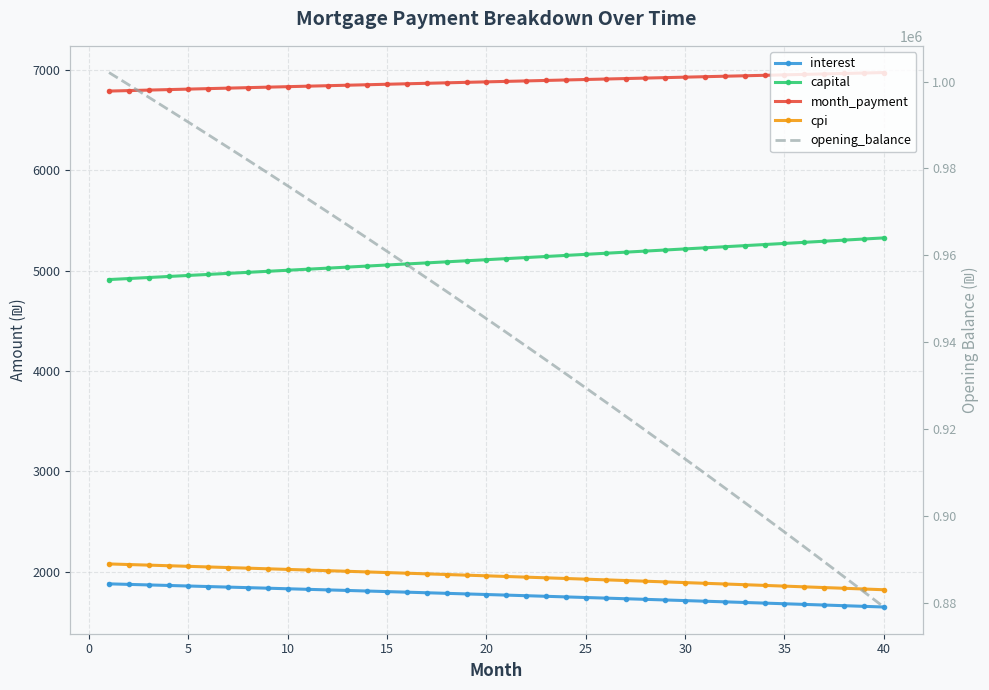

What is the sum of all capital values?

204684.0